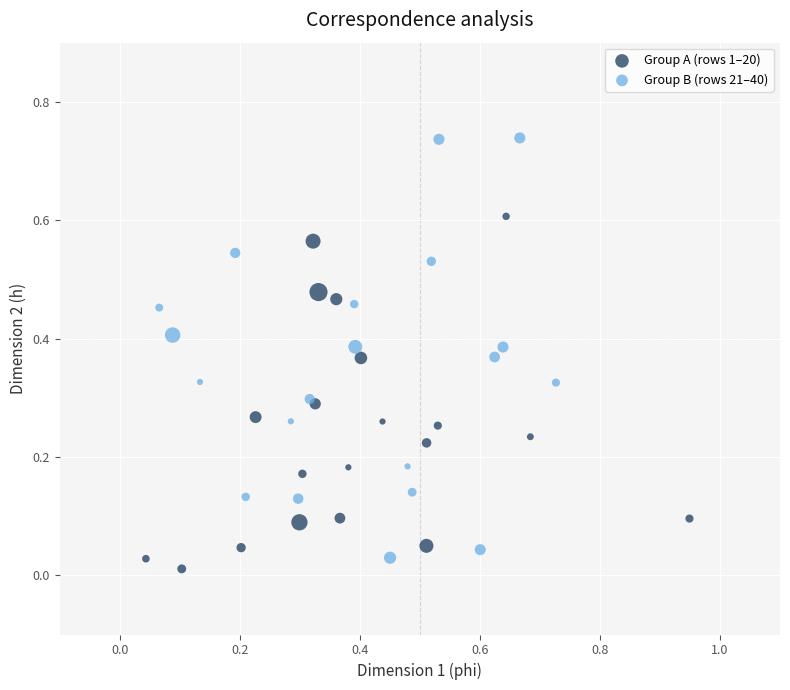

Which series contains the highest Y value?

Group B (rows 21–40)